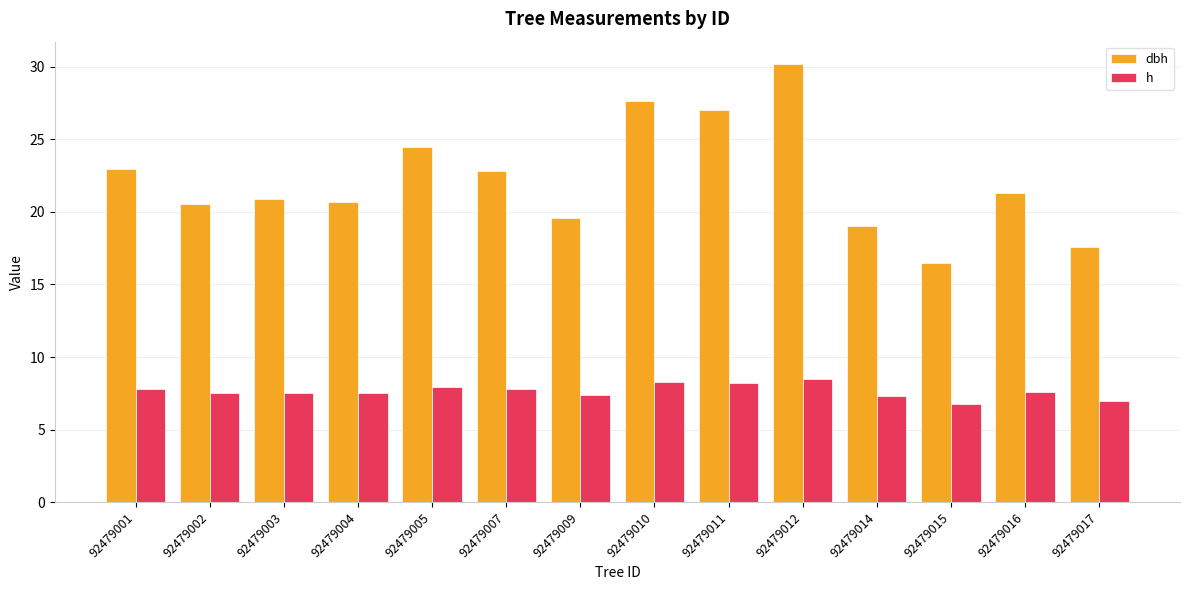

Which series has the widest spread of values?

dbh